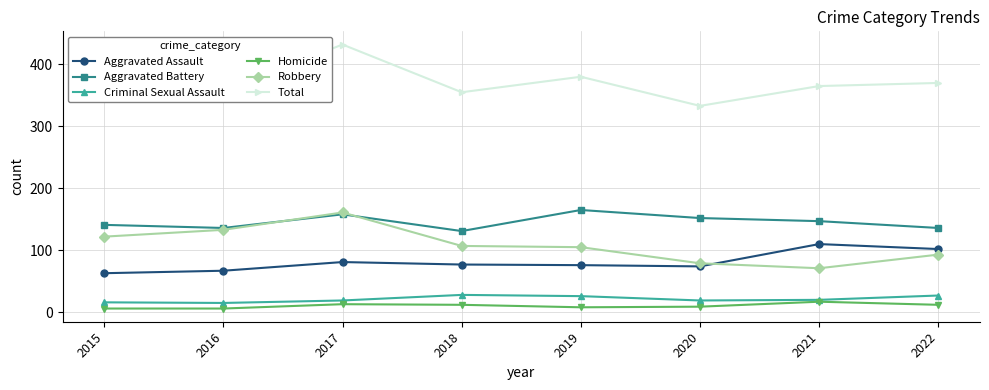

Which category has the highest value in the Homicide series?

2021